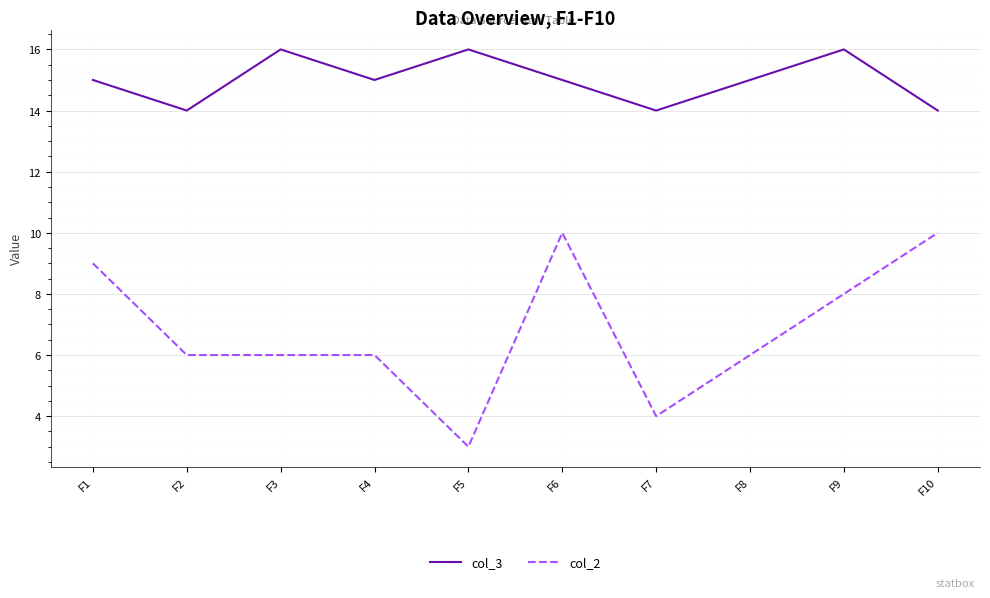

How many lines are shown in the chart?

2